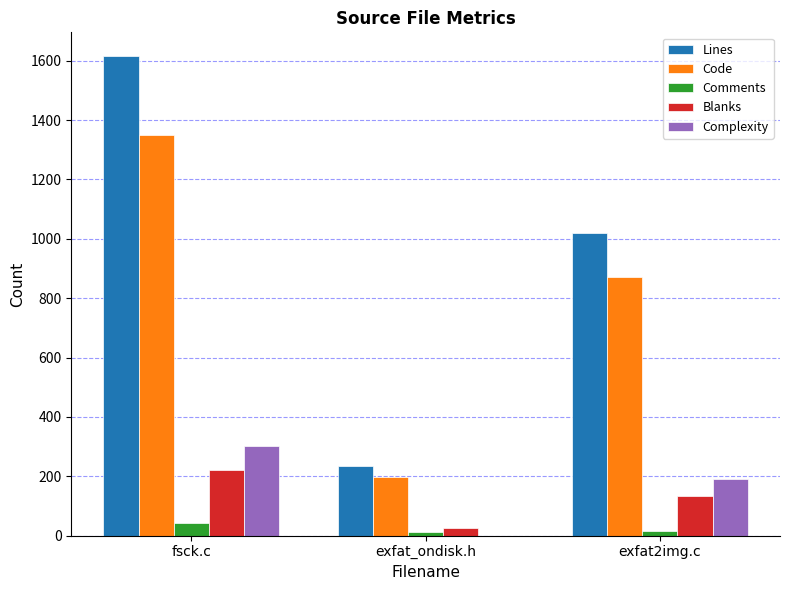

At which label does Lines reach its peak?

fsck.c